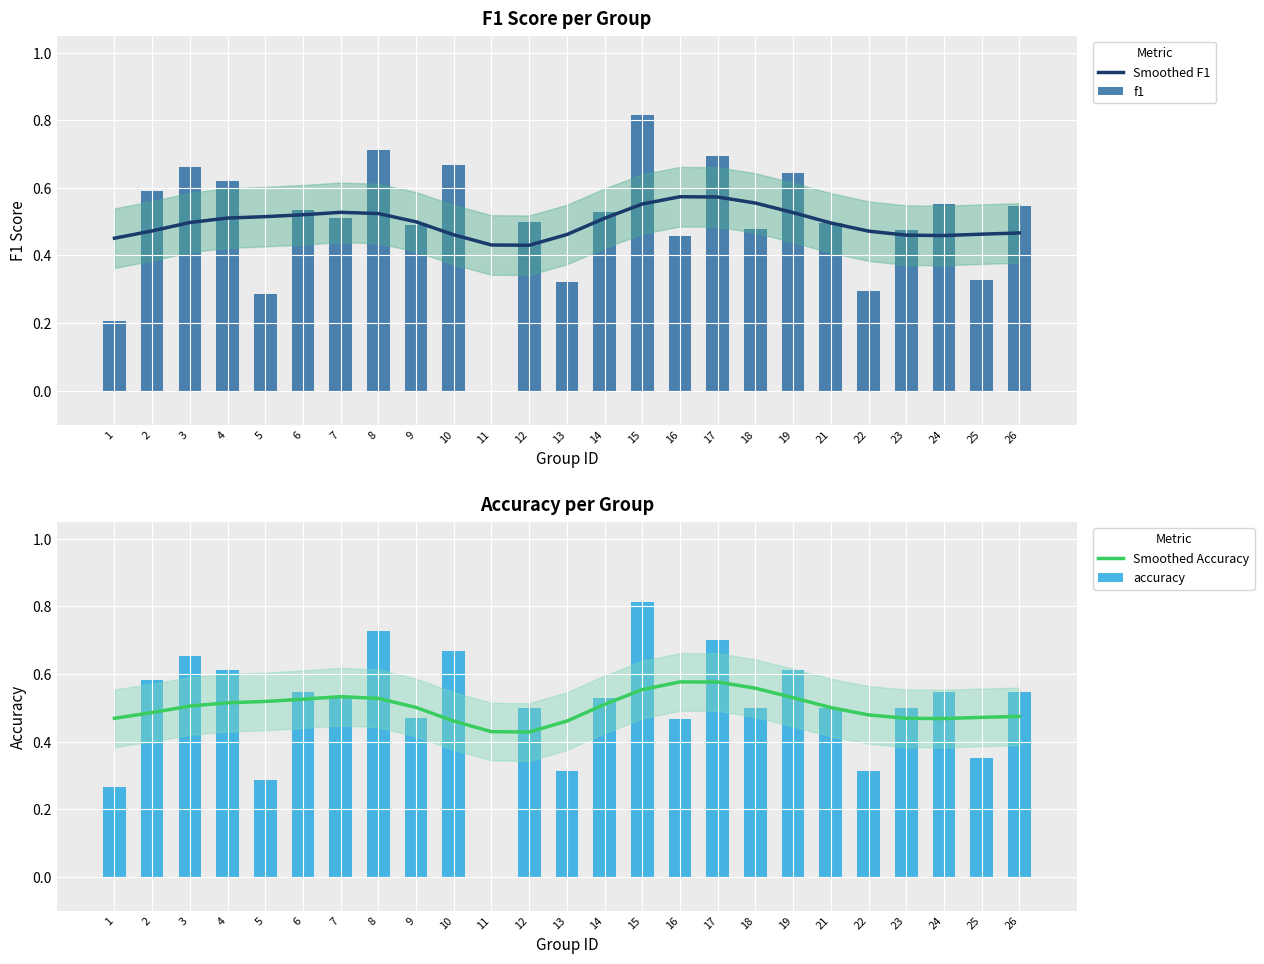

At which label is Smoothed Accuracy closest to 0?

12